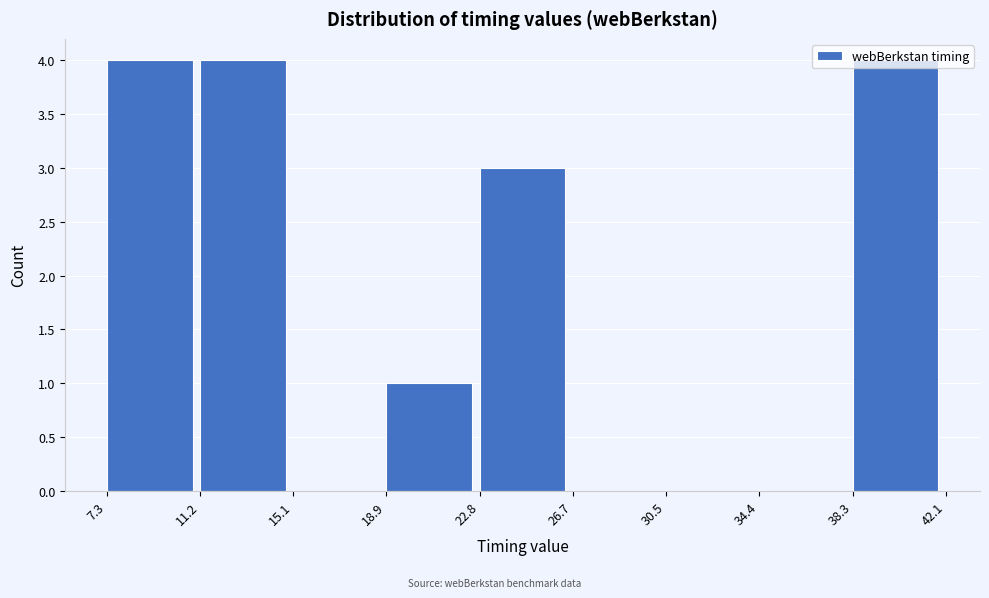

Reading left to right, list every bar in this chart as the range it spans on the x-axis followed by its height. The values are not printed on the chart, so give them approximately, as read against the axis.

7.3 to 11.2: 4
11.2 to 15.1: 4
15.1 to 18.9: 0
18.9 to 22.8: 1
22.8 to 26.7: 3
26.7 to 30.5: 0
30.5 to 34.4: 0
34.4 to 38.3: 0
38.3 to 42.1: 4